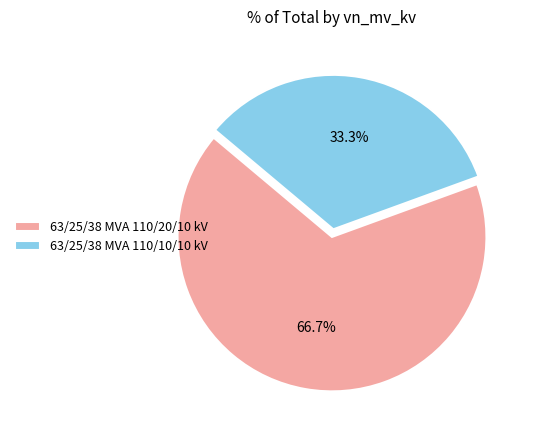

What is the majority slice?

63/25/38 MVA 110/20/10 kV